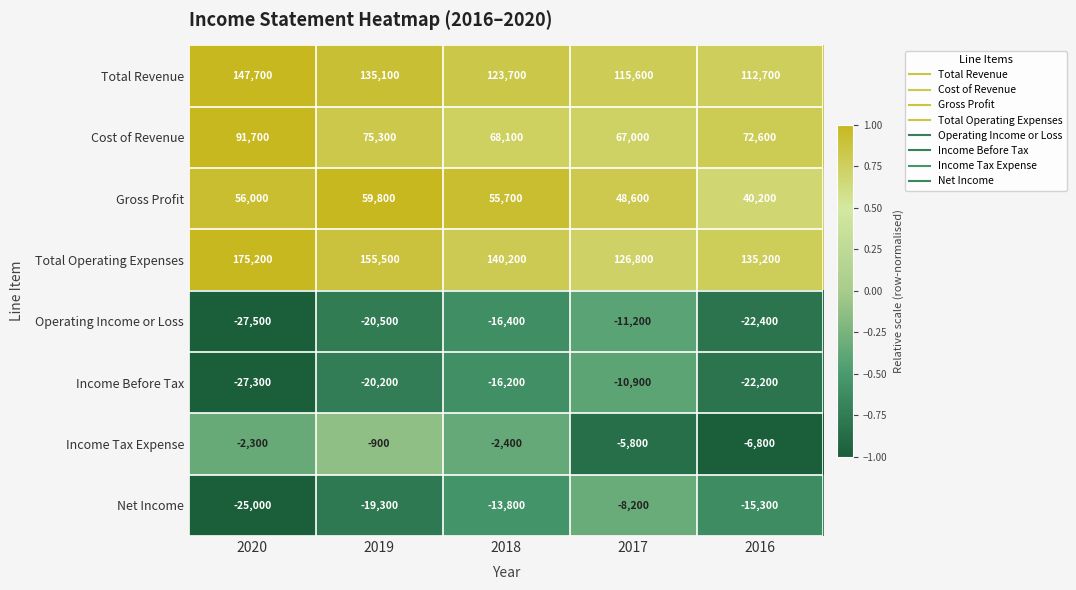

Is it true that Operating Income or Loss equals -20500 at 2019?

True